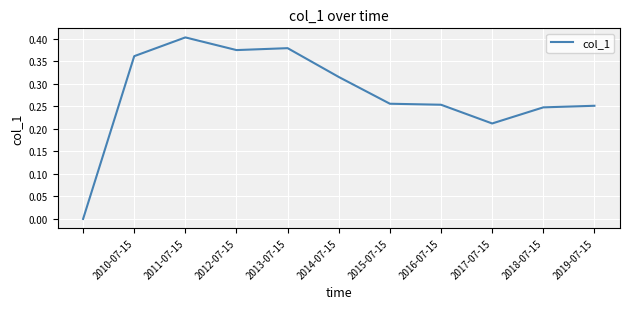

Which has a higher value, 2017-07-15 or 2012-07-15?

2012-07-15